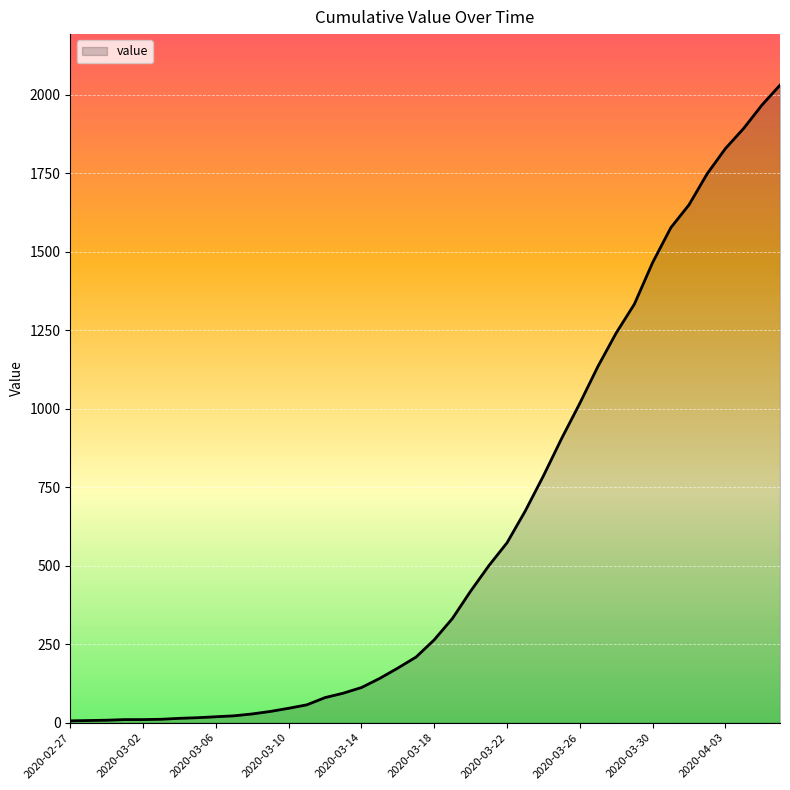

What is the difference between the maximum and minimum values?

2024